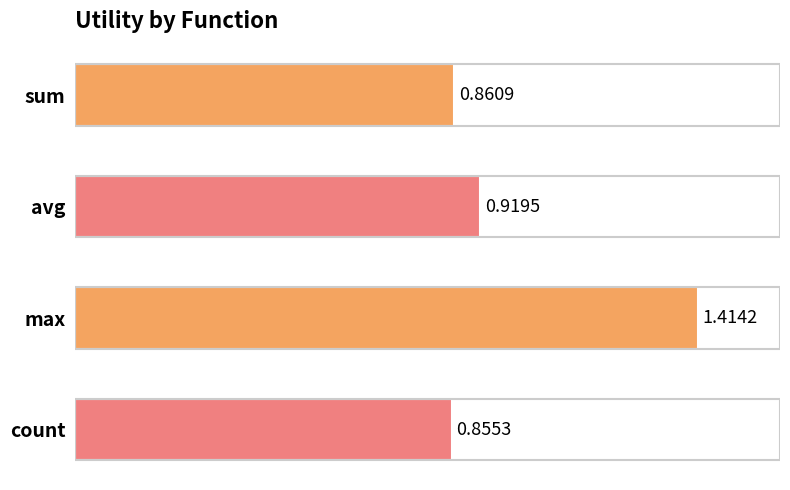

Count the values in the range 0 to 1.

3